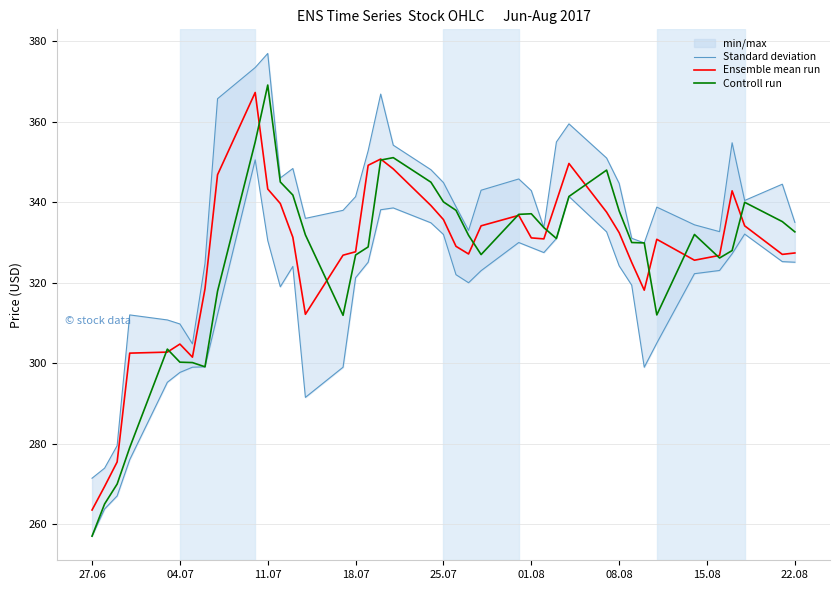

Is it true that Ensemble mean run equals 601.1 at 25.07?

False